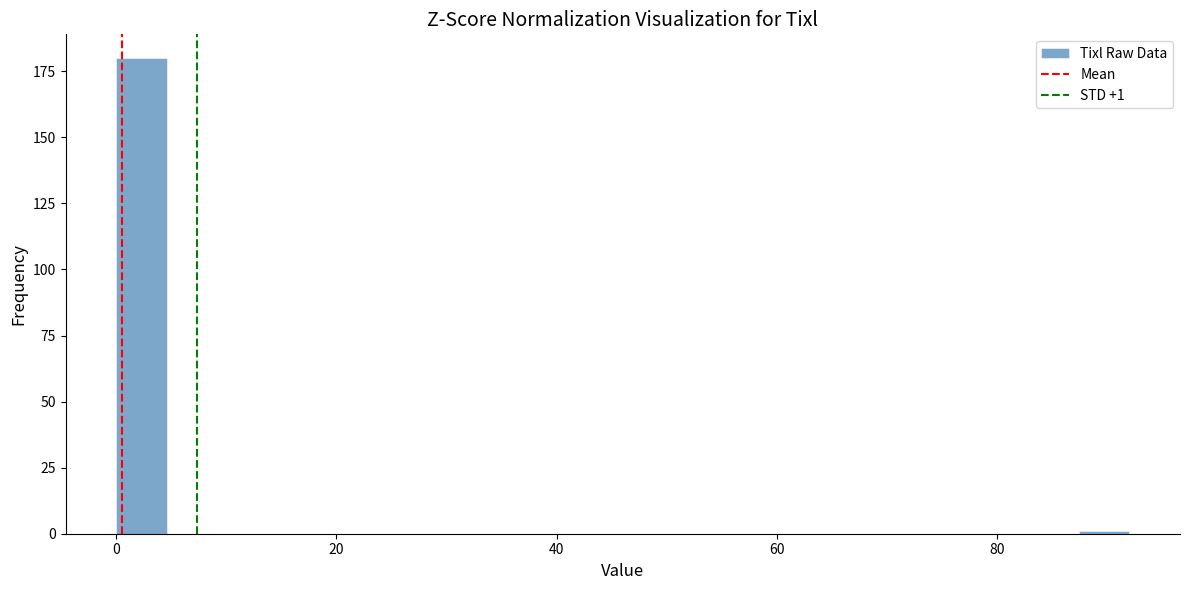

Around what value on the x-axis is the tallest bar? Give the approximate position of its centre, as read against the axis.

2